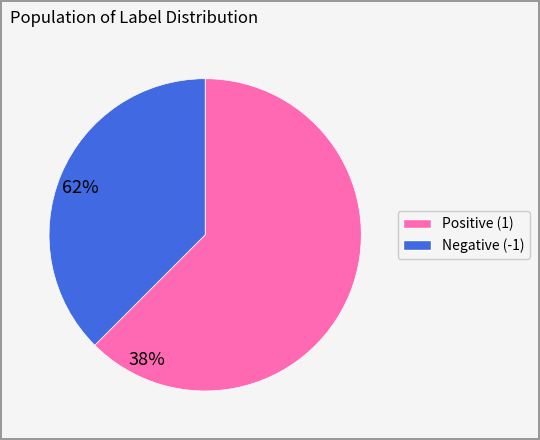

Does any single category account for the majority?

Yes